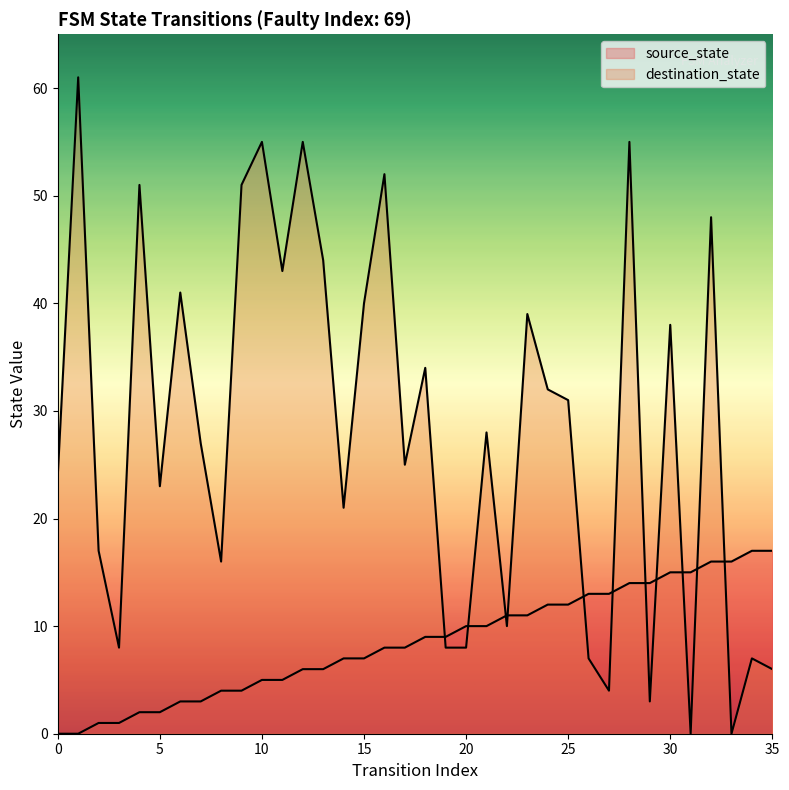

Is the value of source_state at 30 greater than the value of destination_state at 21?

No